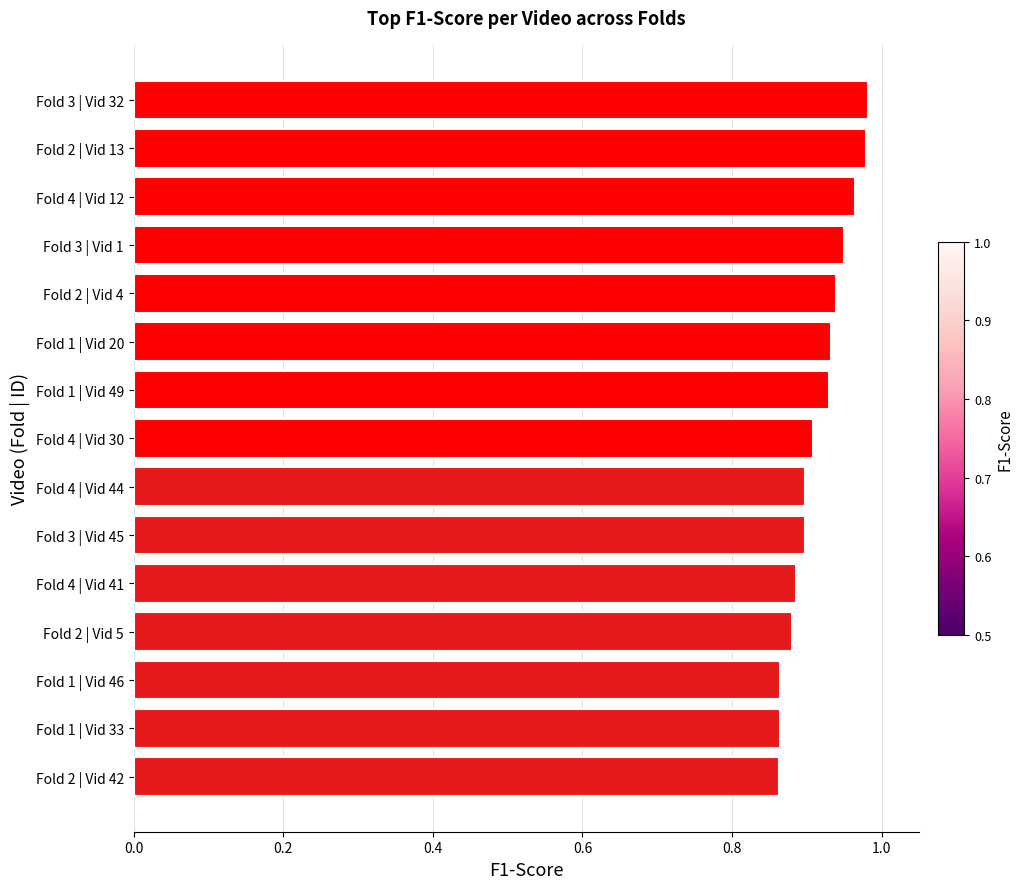

What is the sum of all values?

13.7